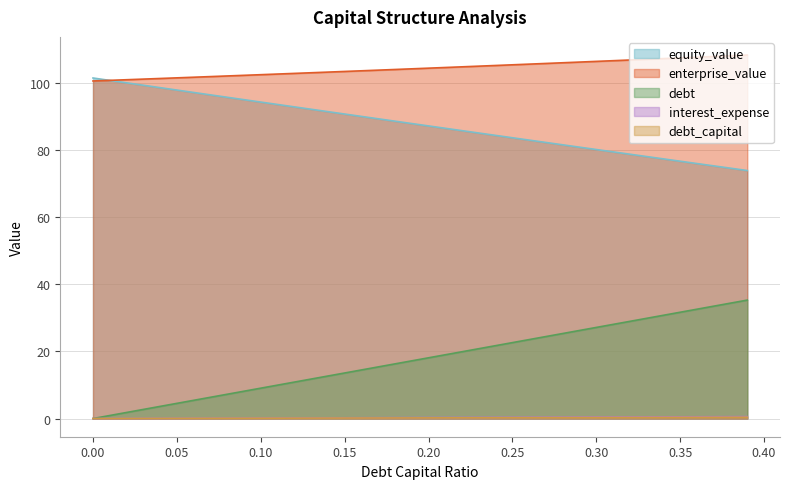

How many data points in debt_capital are less than 18?

20